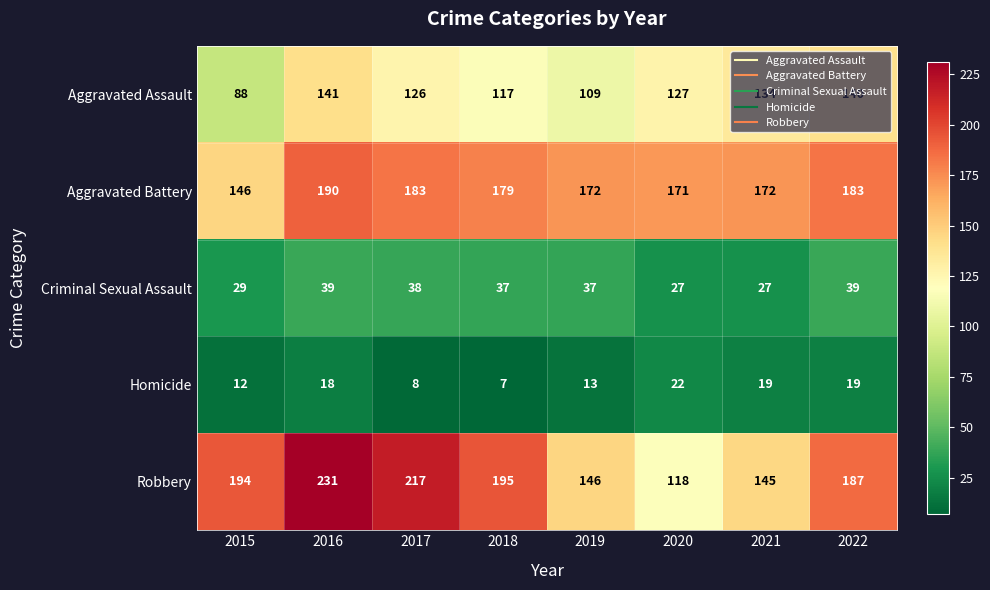

True or false: Homicide has a value of 22 at 2020.

True